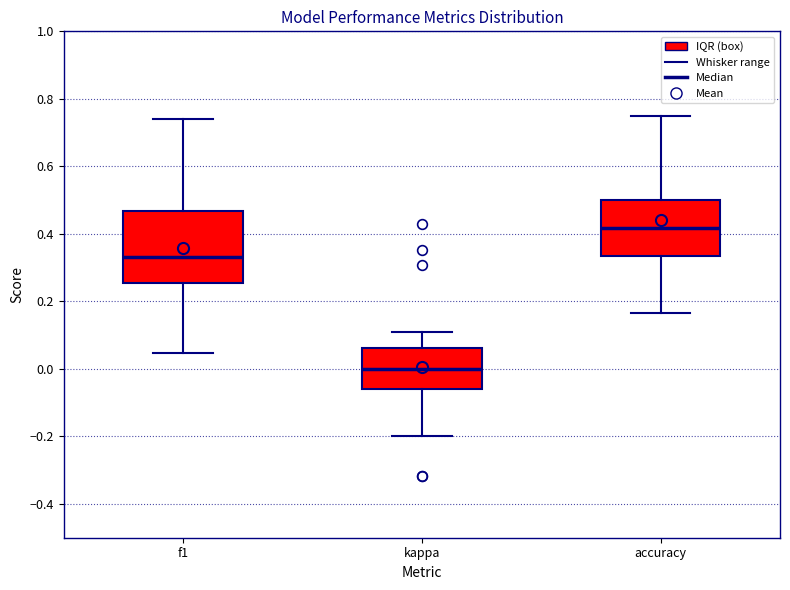

Reading left to right, read every box against the y-axis: the position of its median line, the range the box covers, and the ends of its whiskers. The values are not printed on the chart, so give them approximately, as read against the axis.

f1: median 0.34, box 0.26 to 0.46, whiskers 0.04 to 0.74
kappa: median 0.00, box -0.06 to 0.06, whiskers -0.20 to 0.10
accuracy: median 0.42, box 0.34 to 0.50, whiskers 0.16 to 0.76